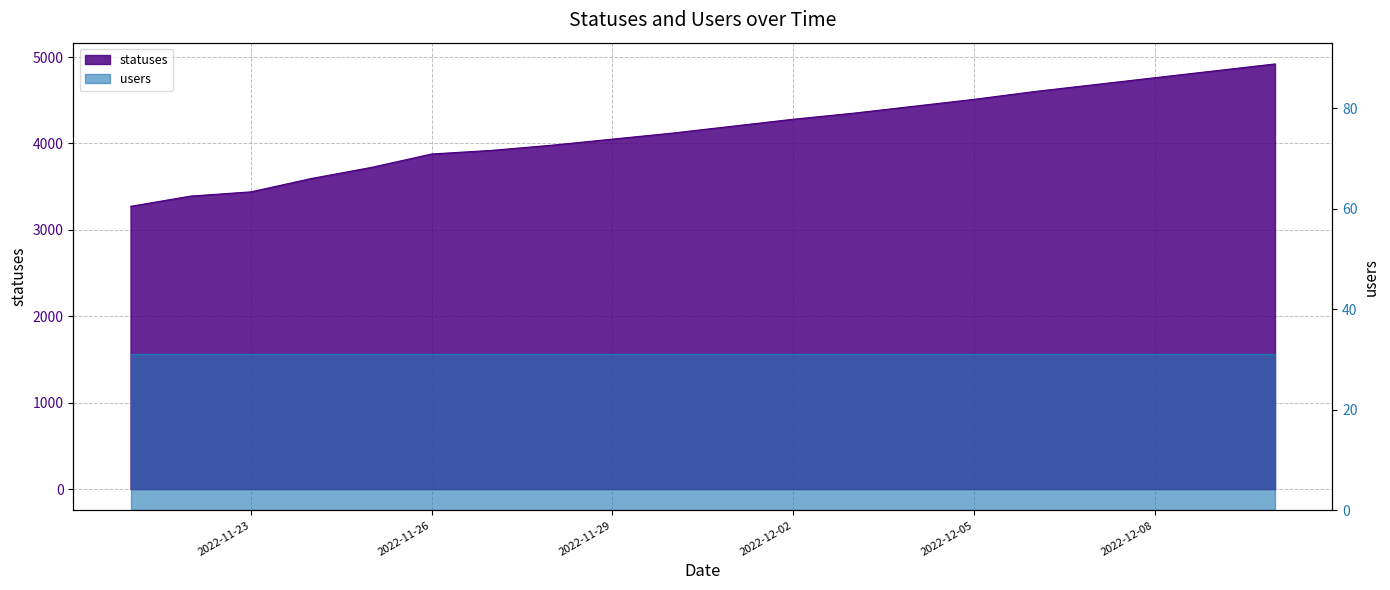

What is the value of the 9th point from the left?

4050